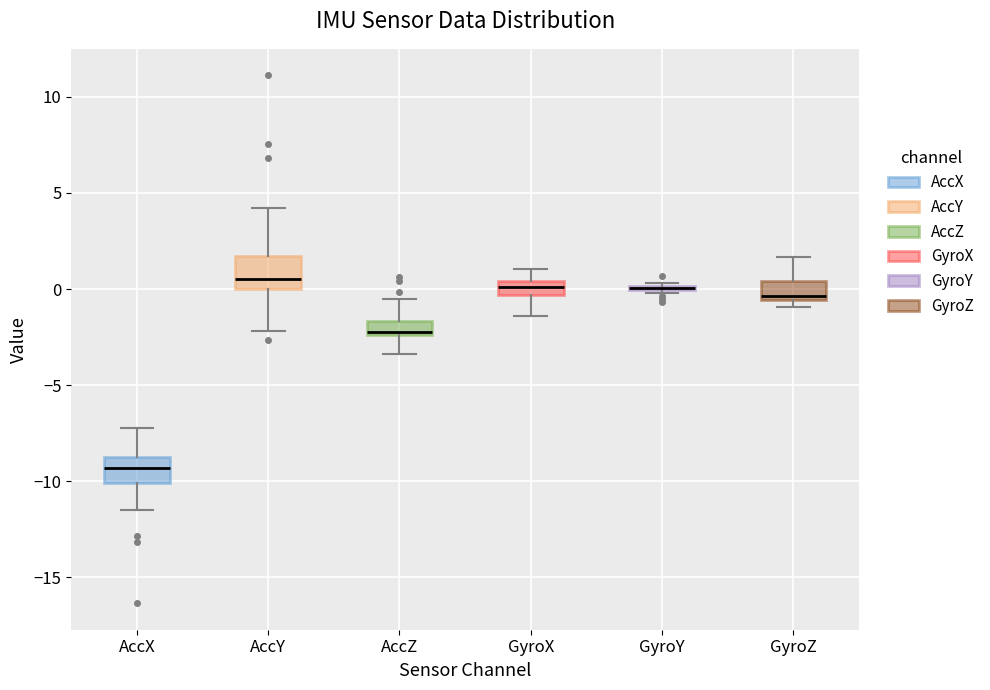

Where is the lower edge of the box for AccX on the y-axis? The values are not printed on the chart, so give them approximately, as read against the axis.

-10.0